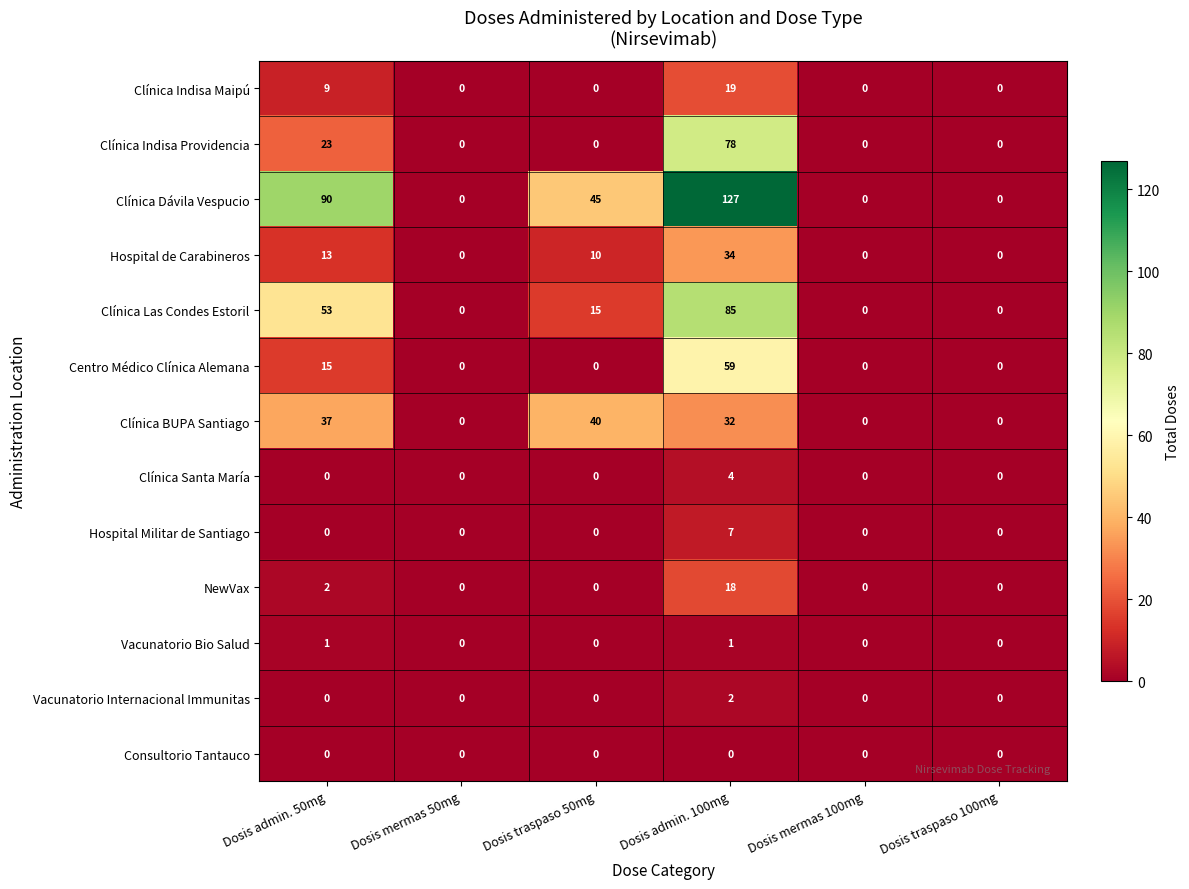

At how many categories does at least one series exceed 18?

3